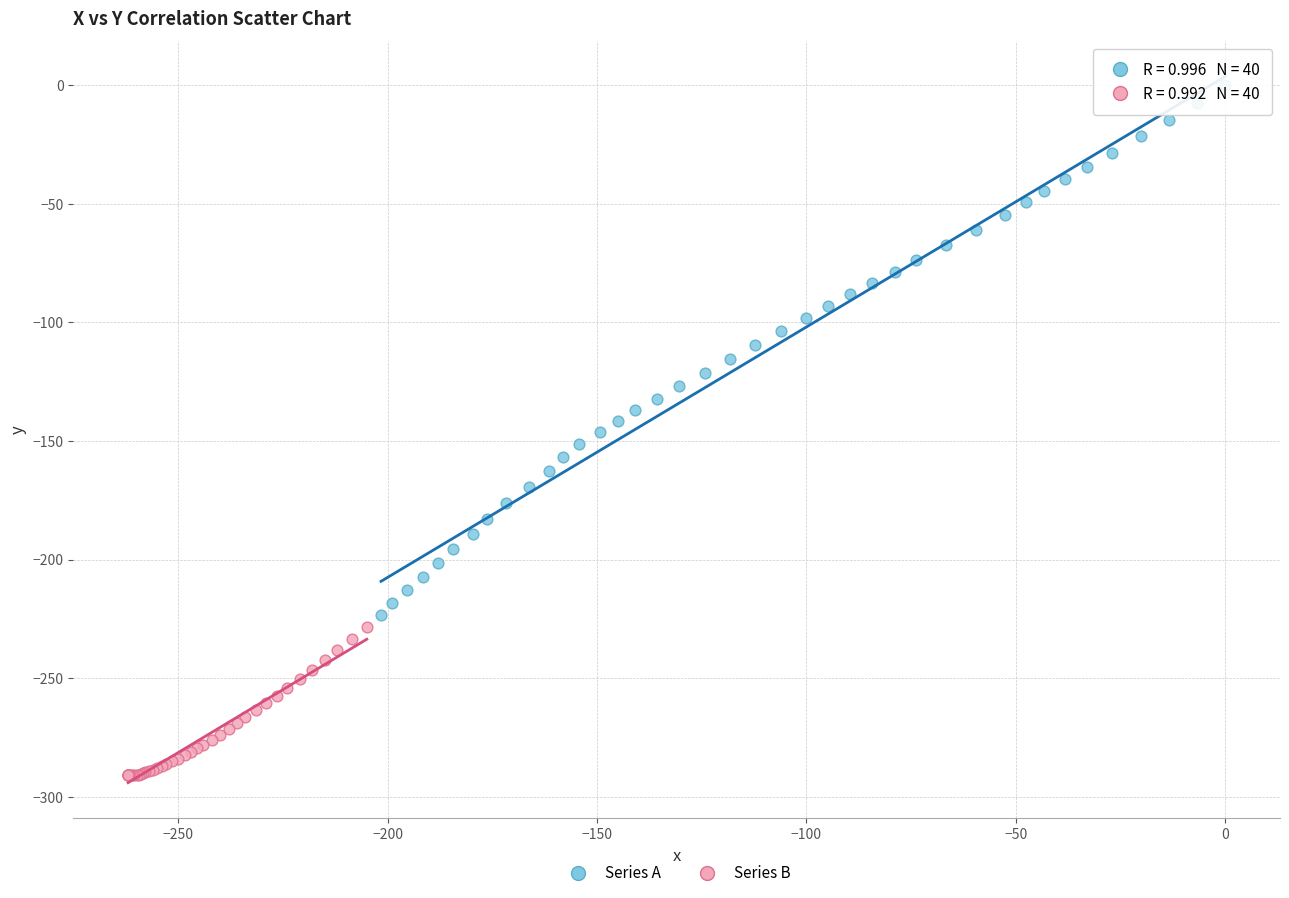

What are all the series names shown in the legend?

Series A, Series B